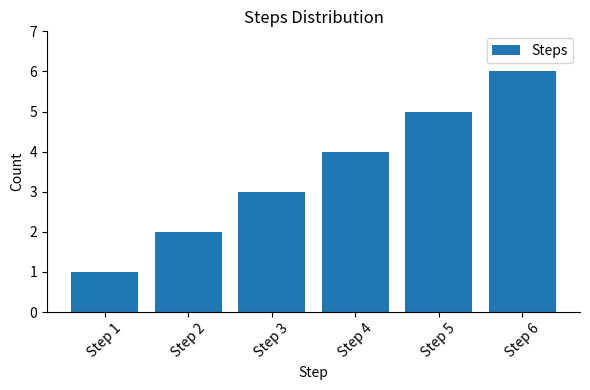

What is the difference between the values at Step 6 and Step 5?

1